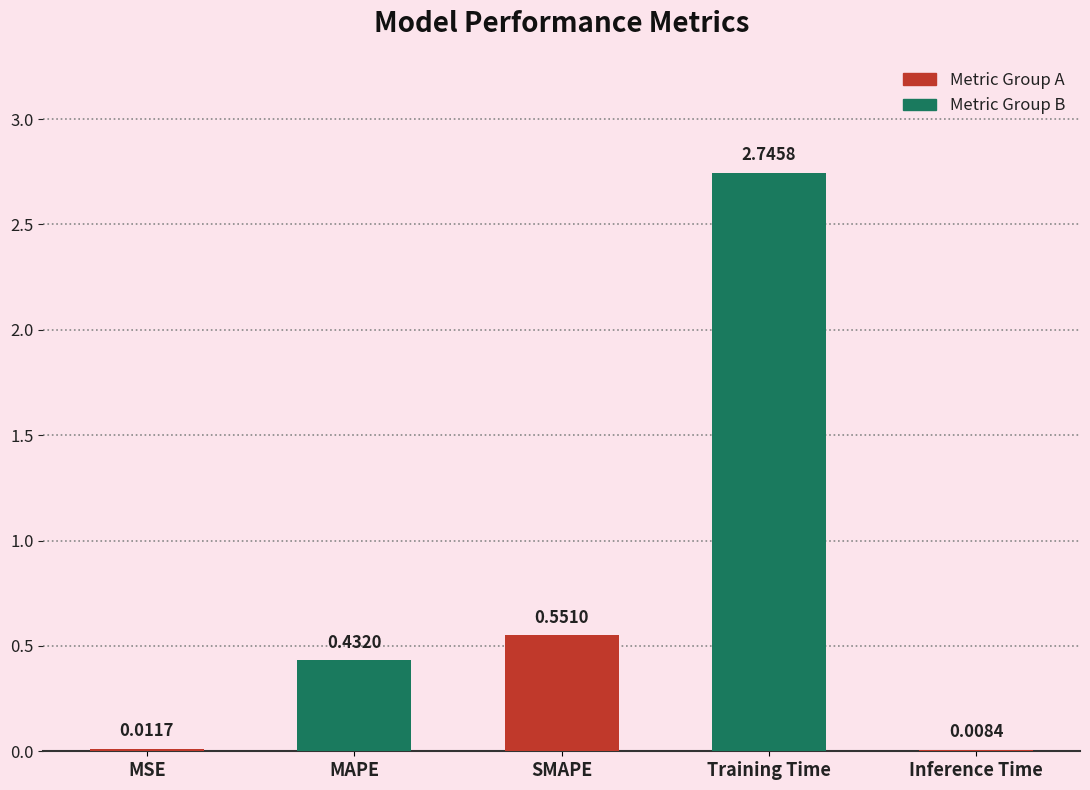

Does the chart contain stacked bars?

No